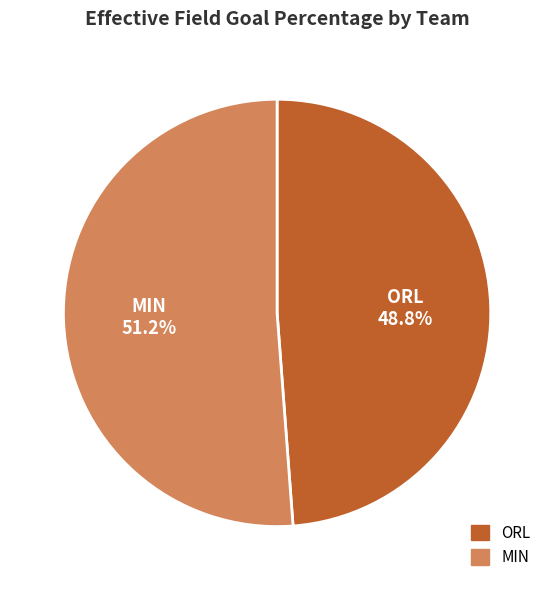

The MIN slice represents 51% of the pie. True or false?

True